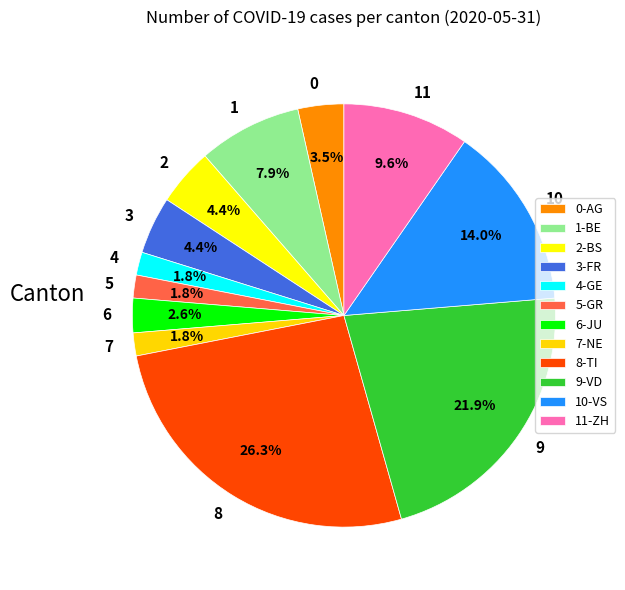

Between 10 and 0, which is larger?

10